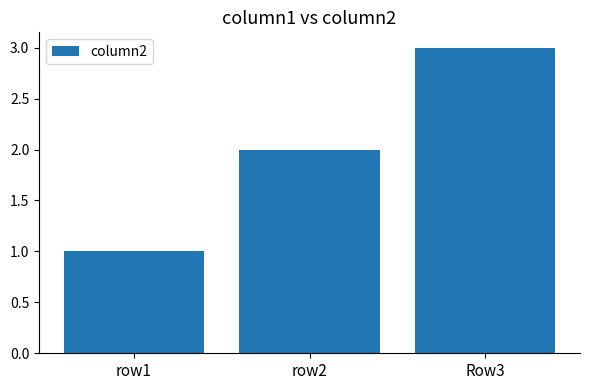

What is the sum of all values?

6